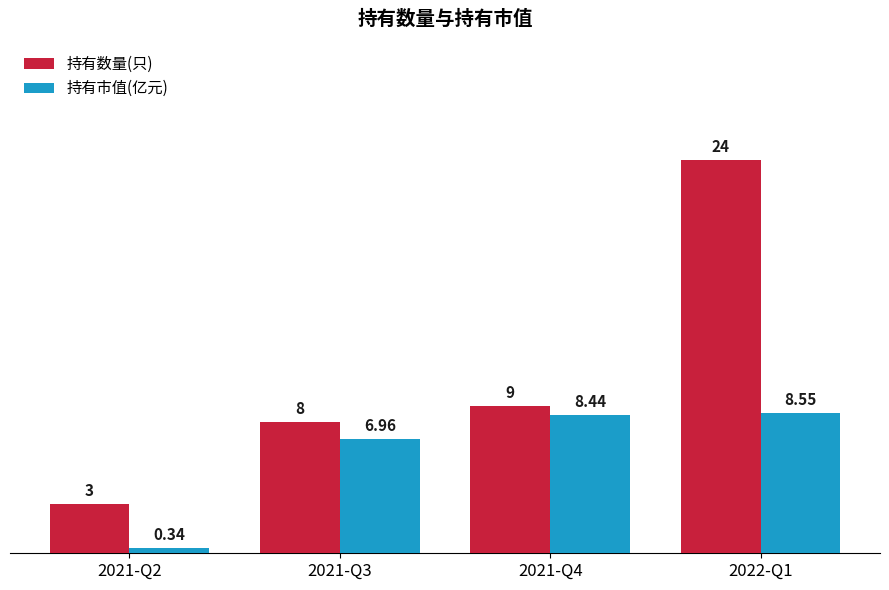

What is the difference between the 持有数量(只) values at 2022-Q1 and 2021-Q3?

16.0